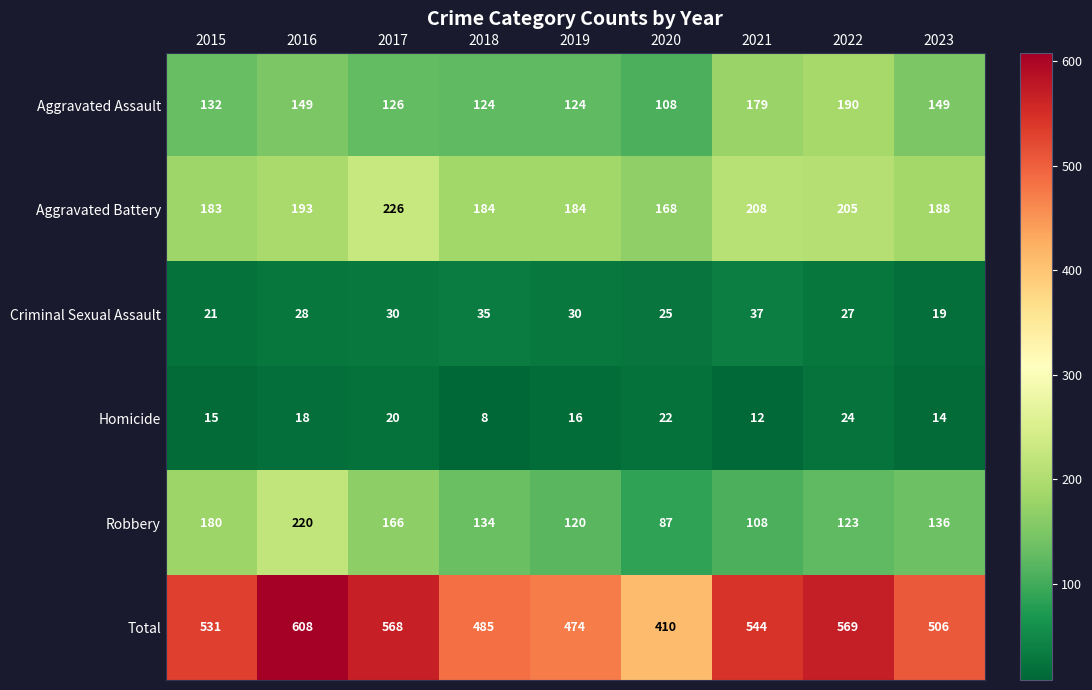

What is the sum of all Aggravated Assault values?

1281